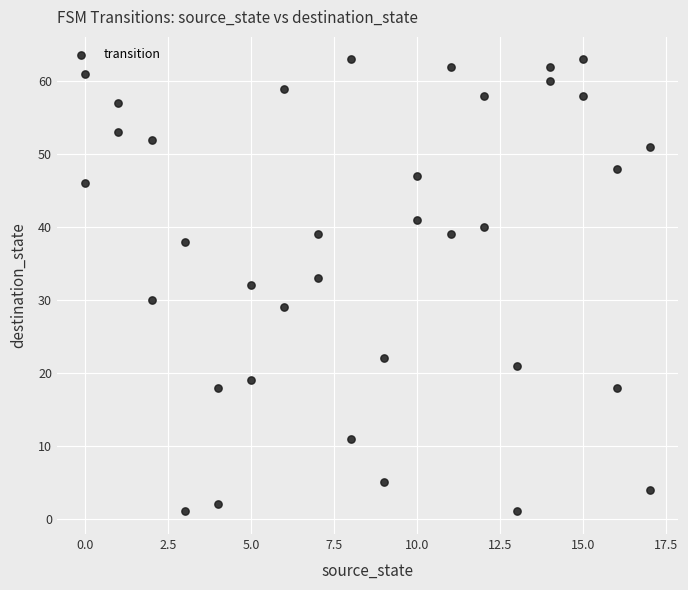

What is the range of X values (max minus min)?

17